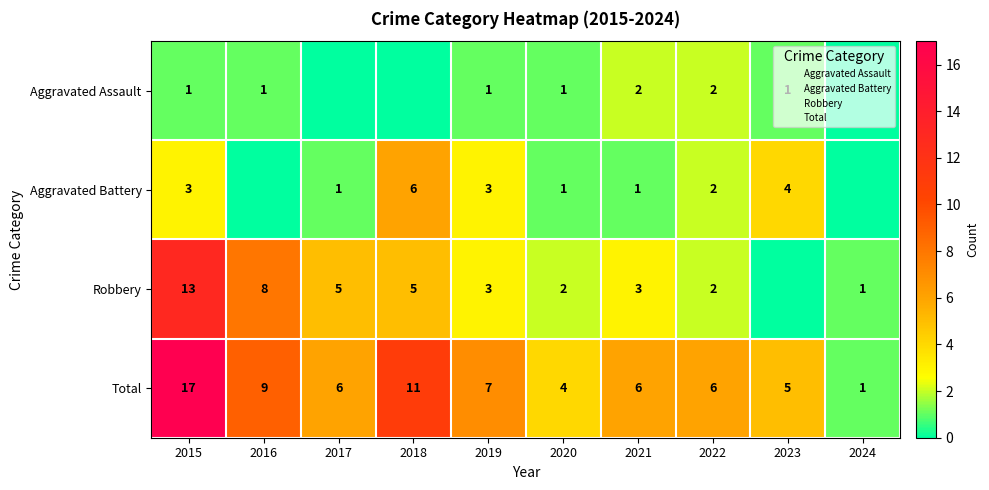

Is the value of Aggravated Battery at 2021 greater than the value of Robbery at 2022?

No